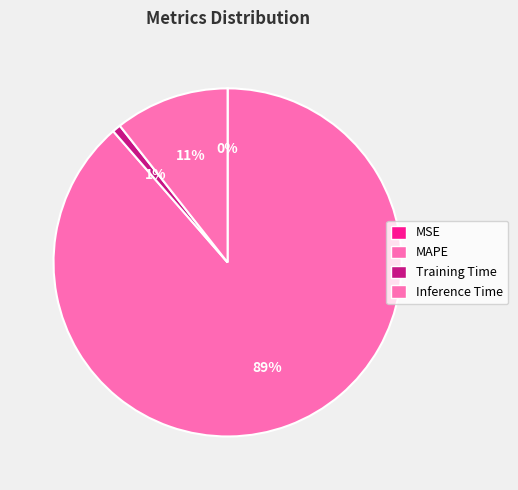

Between Training Time and MSE, which is larger?

Training Time